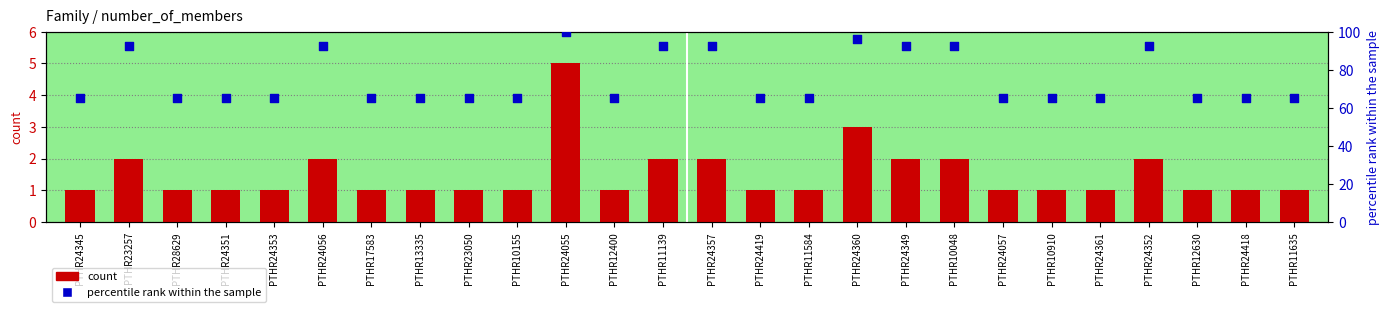

Is the value of count at PTHR24360 greater than the value of percentile rank within the sample at PTHR24057?

No